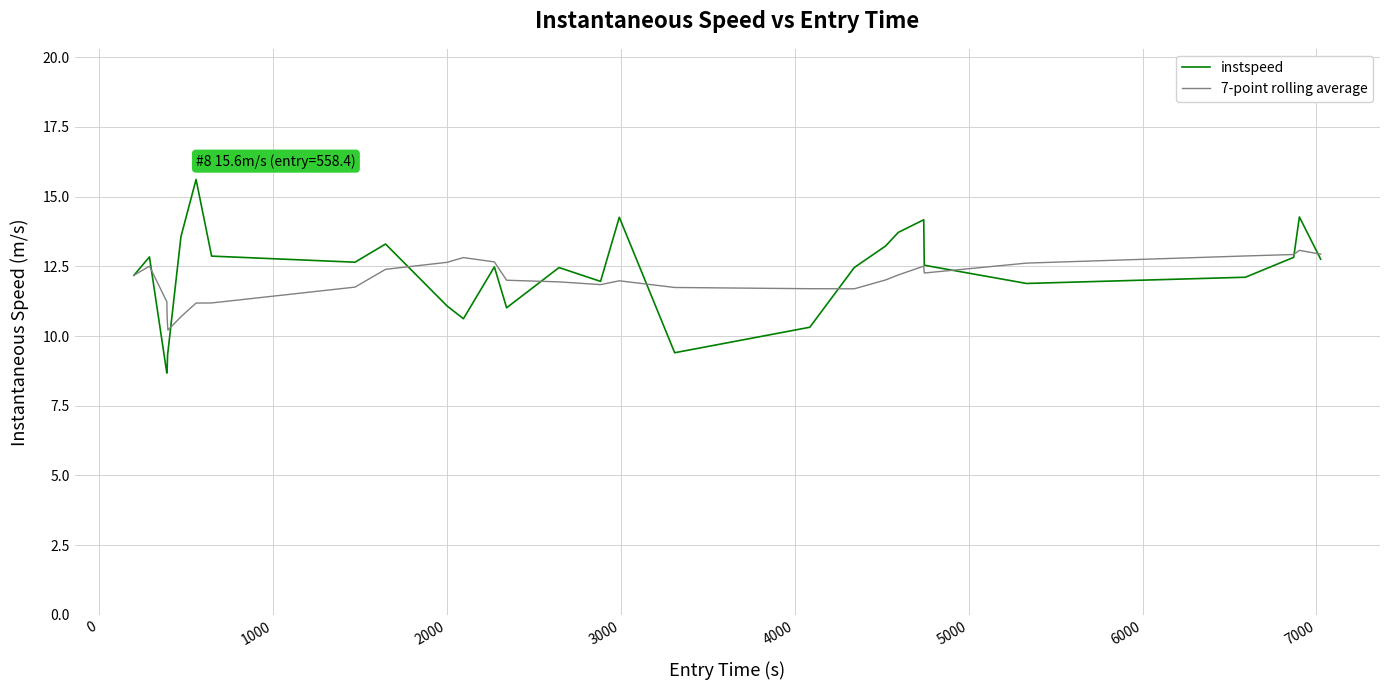

What are all the series names shown in the legend?

instspeed, 7-point rolling average